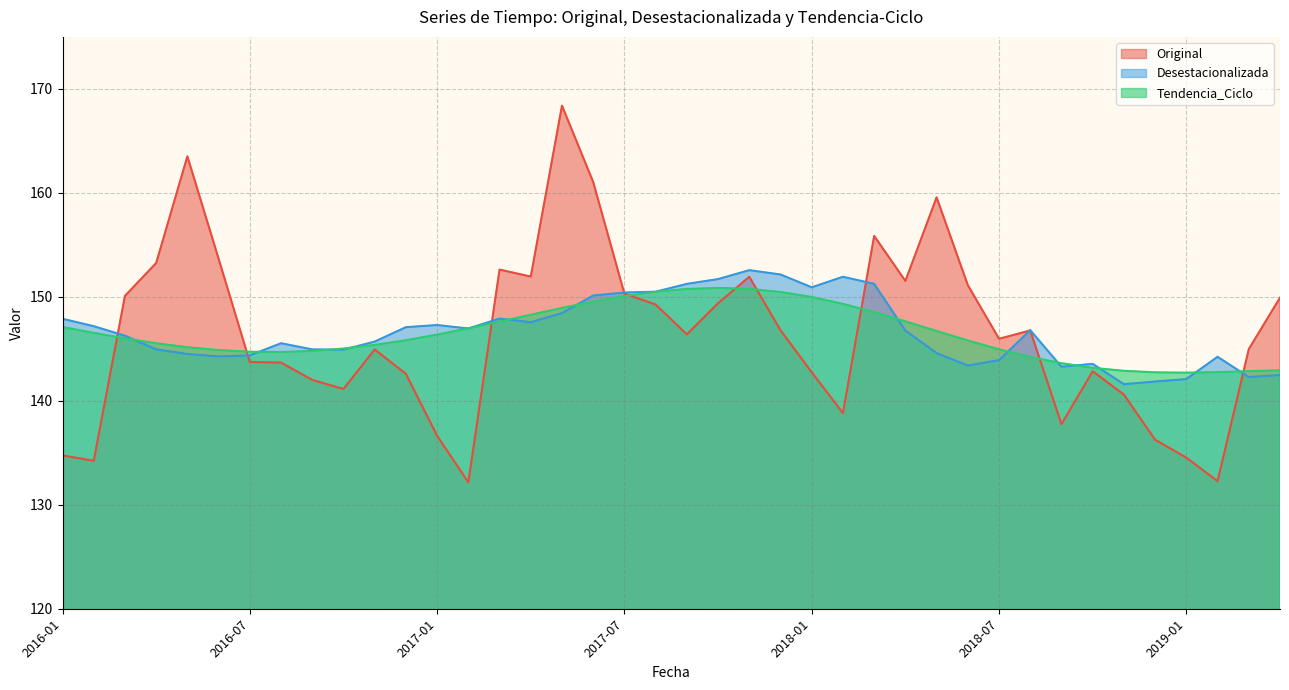

Reading left to right, transcribe all the data shown in this chart.

Original: 2016-01=134.7	2016-02=134.2	2016-03=150.1	2016-04=153.3	2016-05=163.5	2016-06=153.7	2016-07=143.7	2016-08=143.7	2016-09=142.0	2016-10=141.1	2016-11=144.9	2016-12=142.6	2017-01=136.6	2017-02=132.2	2017-03=152.6	2017-04=151.9	2017-05=168.4	2017-06=161.0	2017-07=150.3	2017-08=149.3	2017-09=146.4	2017-10=149.4	2017-11=151.9	2017-12=146.8	2018-01=142.7	2018-02=138.8	2018-03=155.9	2018-04=151.5	2018-05=159.6	2018-06=151.1	2018-07=146.0	2018-08=146.8	2018-09=137.7	2018-10=142.8	2018-11=140.6	2018-12=136.3	2019-01=134.5	2019-02=132.3	2019-03=145.0	2019-04=149.9
Desestacionalizada: 2016-01=147.9	2016-02=147.2	2016-03=146.3	2016-04=144.9	2016-05=144.5	2016-06=144.3	2016-07=144.4	2016-08=145.5	2016-09=144.9	2016-10=144.9	2016-11=145.7	2016-12=147.1	2017-01=147.3	2017-02=147.0	2017-03=147.9	2017-04=147.6	2017-05=148.4	2017-06=150.1	2017-07=150.4	2017-08=150.5	2017-09=151.2	2017-10=151.7	2017-11=152.6	2017-12=152.1	2018-01=150.9	2018-02=151.9	2018-03=151.2	2018-04=146.7	2018-05=144.6	2018-06=143.4	2018-07=143.9	2018-08=146.8	2018-09=143.3	2018-10=143.6	2018-11=141.6	2018-12=141.9	2019-01=142.1	2019-02=144.2	2019-03=142.3	2019-04=142.5
Tendencia_Ciclo: 2016-01=147.1	2016-02=146.5	2016-03=146.0	2016-04=145.5	2016-05=145.2	2016-06=144.9	2016-07=144.7	2016-08=144.7	2016-09=144.8	2016-10=145.0	2016-11=145.4	2016-12=145.8	2017-01=146.4	2017-02=147.0	2017-03=147.6	2017-04=148.3	2017-05=148.9	2017-06=149.5	2017-07=150.1	2017-08=150.5	2017-09=150.8	2017-10=150.9	2017-11=150.8	2017-12=150.5	2018-01=150.0	2018-02=149.3	2018-03=148.5	2018-04=147.6	2018-05=146.7	2018-06=145.8	2018-07=145.0	2018-08=144.2	2018-09=143.6	2018-10=143.2	2018-11=142.9	2018-12=142.7	2019-01=142.7	2019-02=142.8	2019-03=142.8	2019-04=142.9